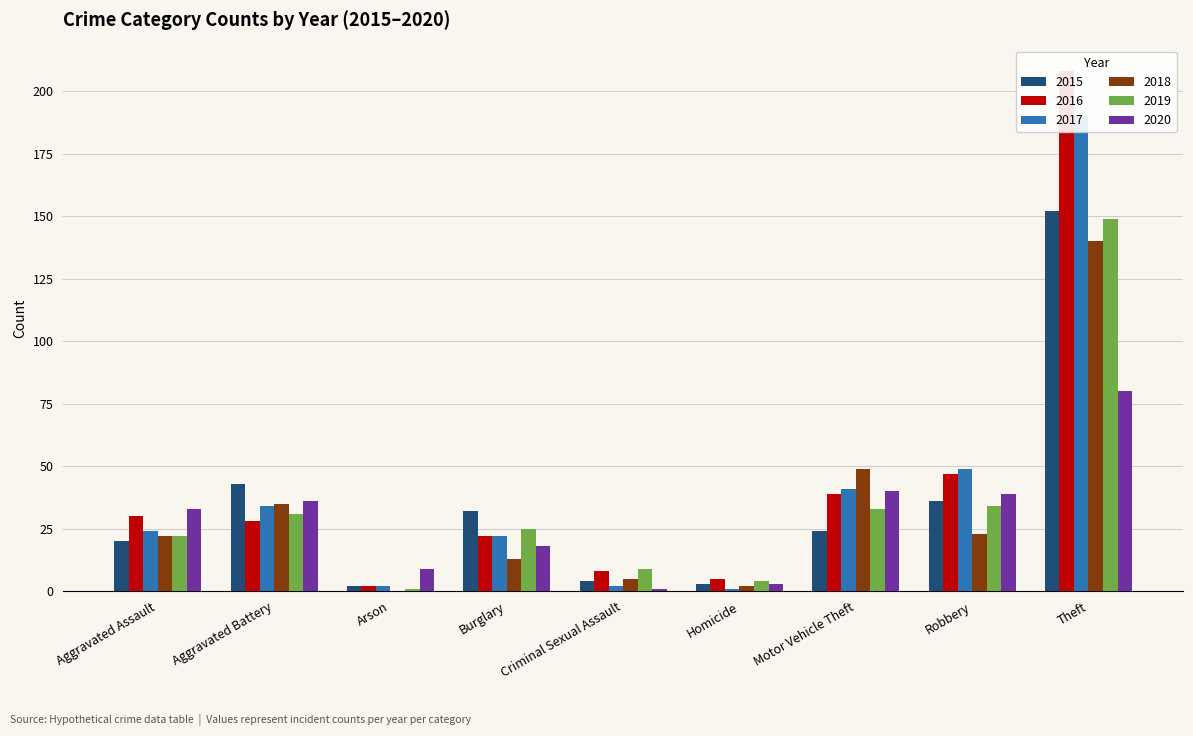

Which series has the largest total across all categories?

2016